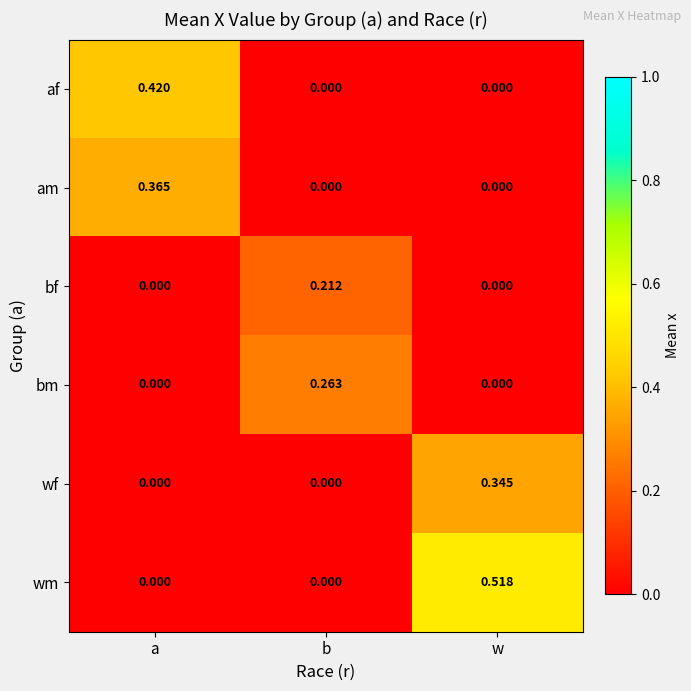

At which category does the chart reach its peak across all series?

w